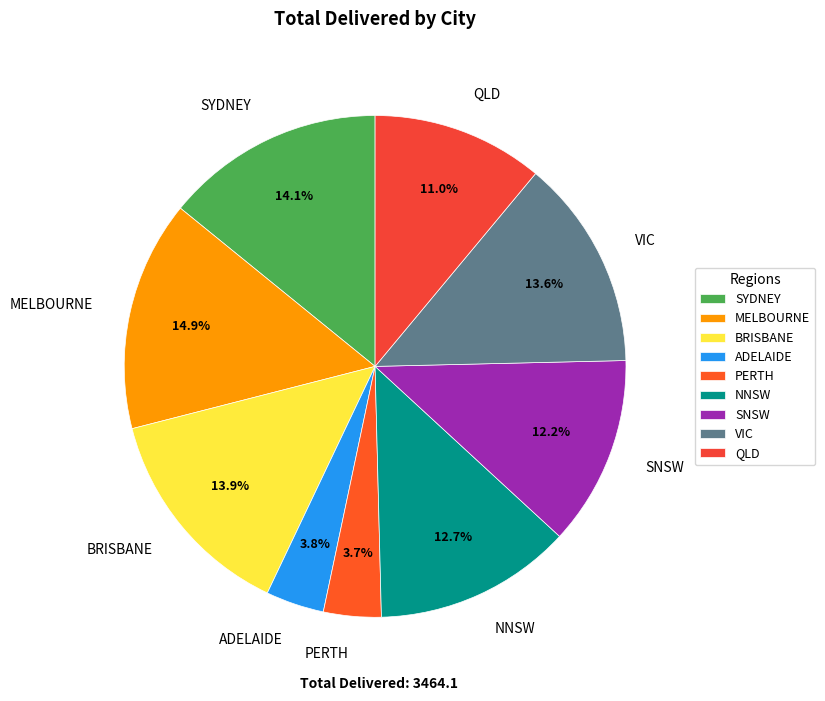

Is there a majority slice in this chart?

No